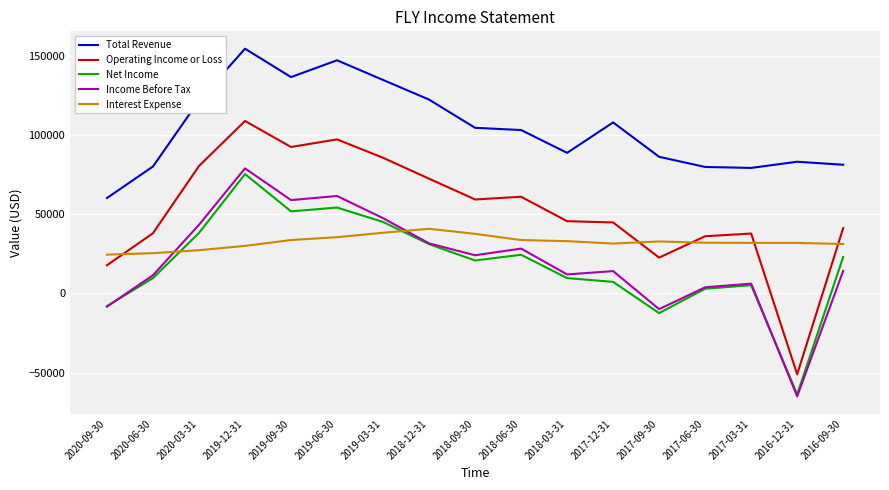

Is the value of Net Income at 2018-03-31 greater than the value of Interest Expense at 2019-06-30?

No